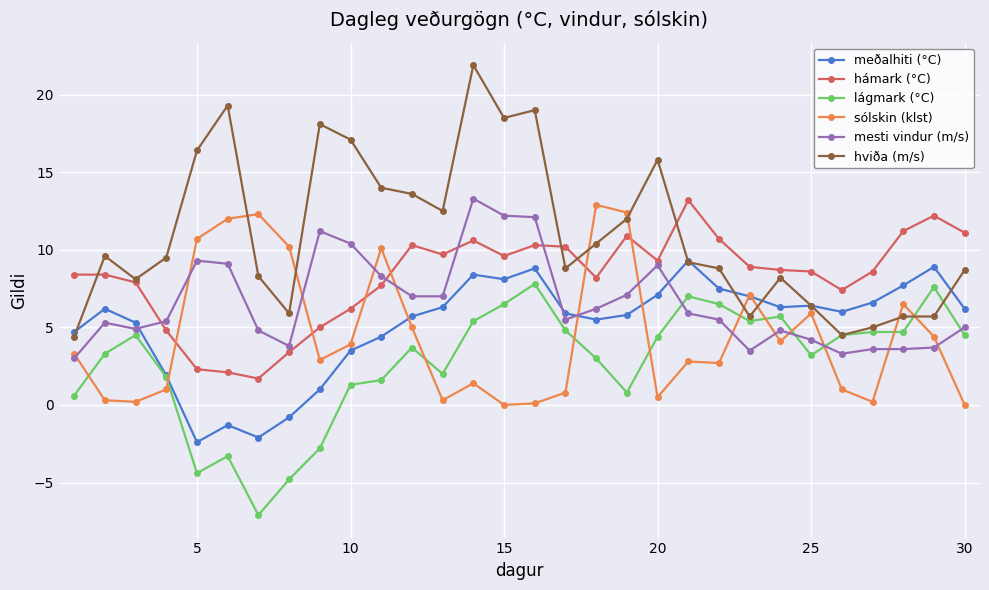

What is the smallest value displayed?

-7.1